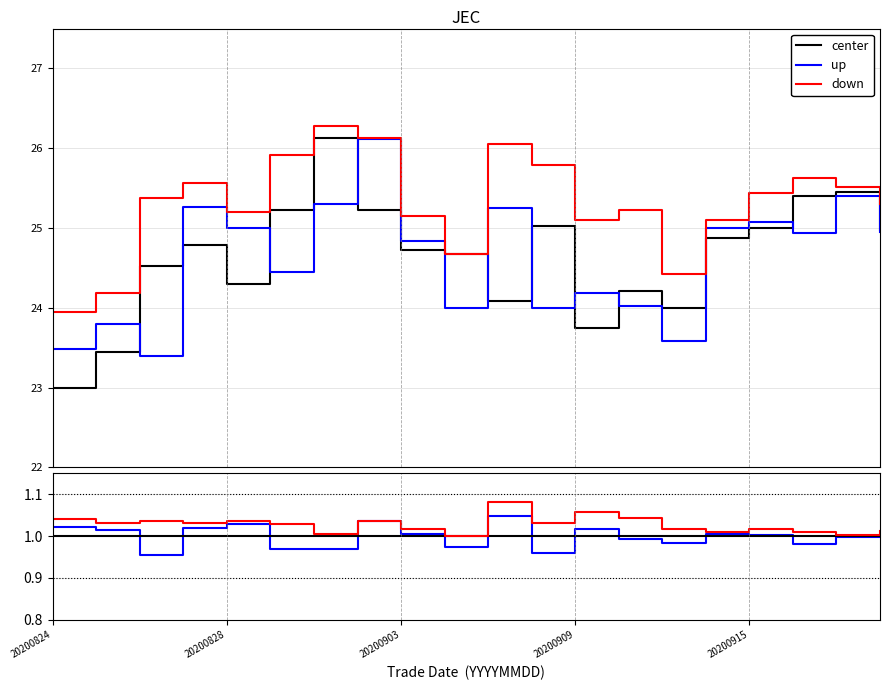

What is the smallest value displayed?

1.0